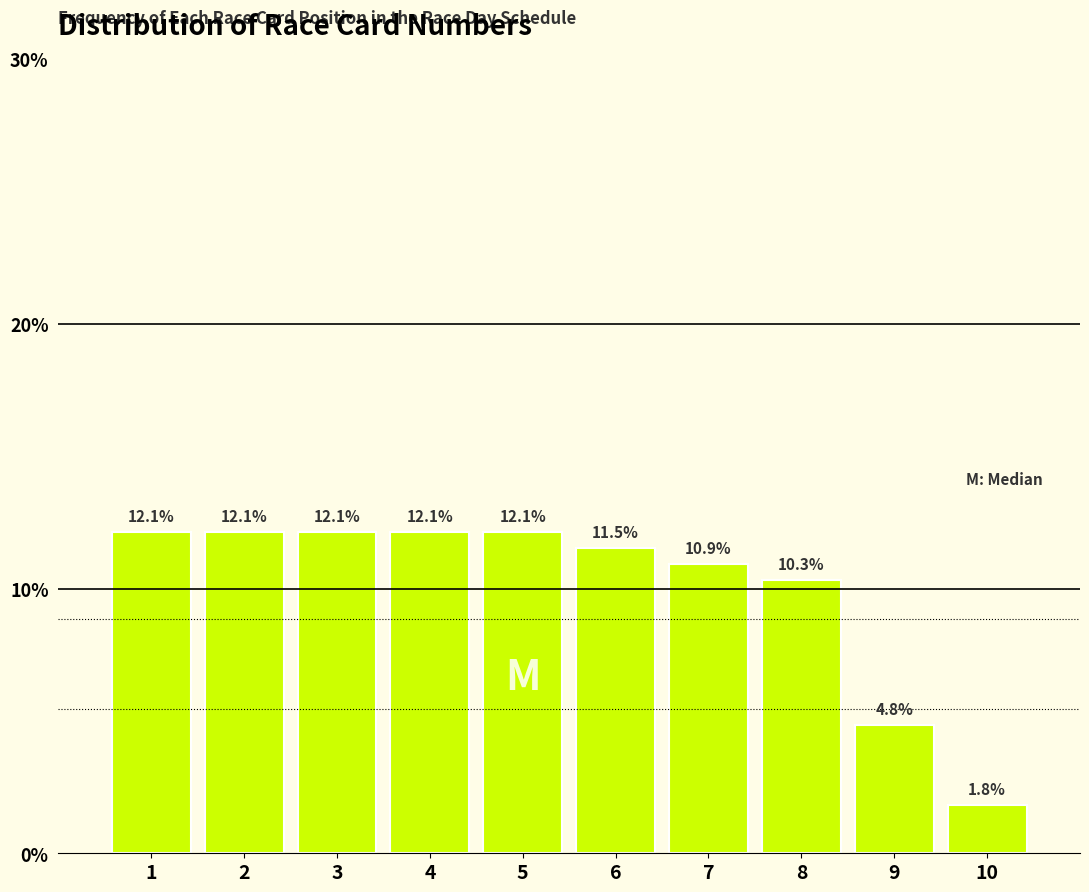

Reading left to right, list every bar in this chart as the range it spans on the x-axis followed by its height.

0.5 to 1.5: 12.1
1.5 to 2.5: 12.1
2.5 to 3.5: 12.1
3.5 to 4.5: 12.1
4.5 to 5.5: 12.1
5.5 to 6.5: 11.5
6.5 to 7.5: 10.9
7.5 to 8.5: 10.3
8.5 to 9.5: 4.8
9.5 to 10.5: 1.8